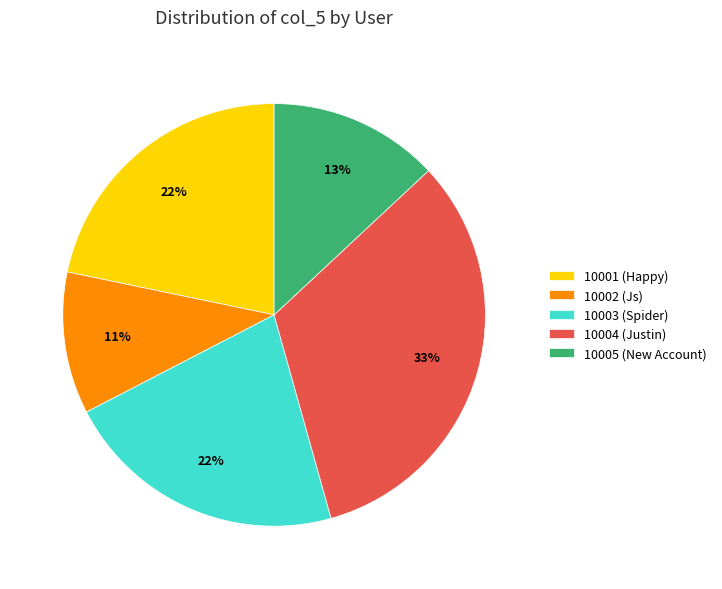

Which category has the biggest portion of the pie?

10004 (Justin)